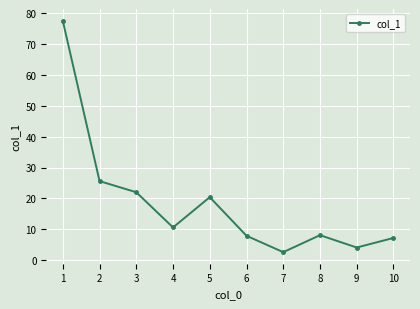

What is the change in value from 5 to 10?

-13.2